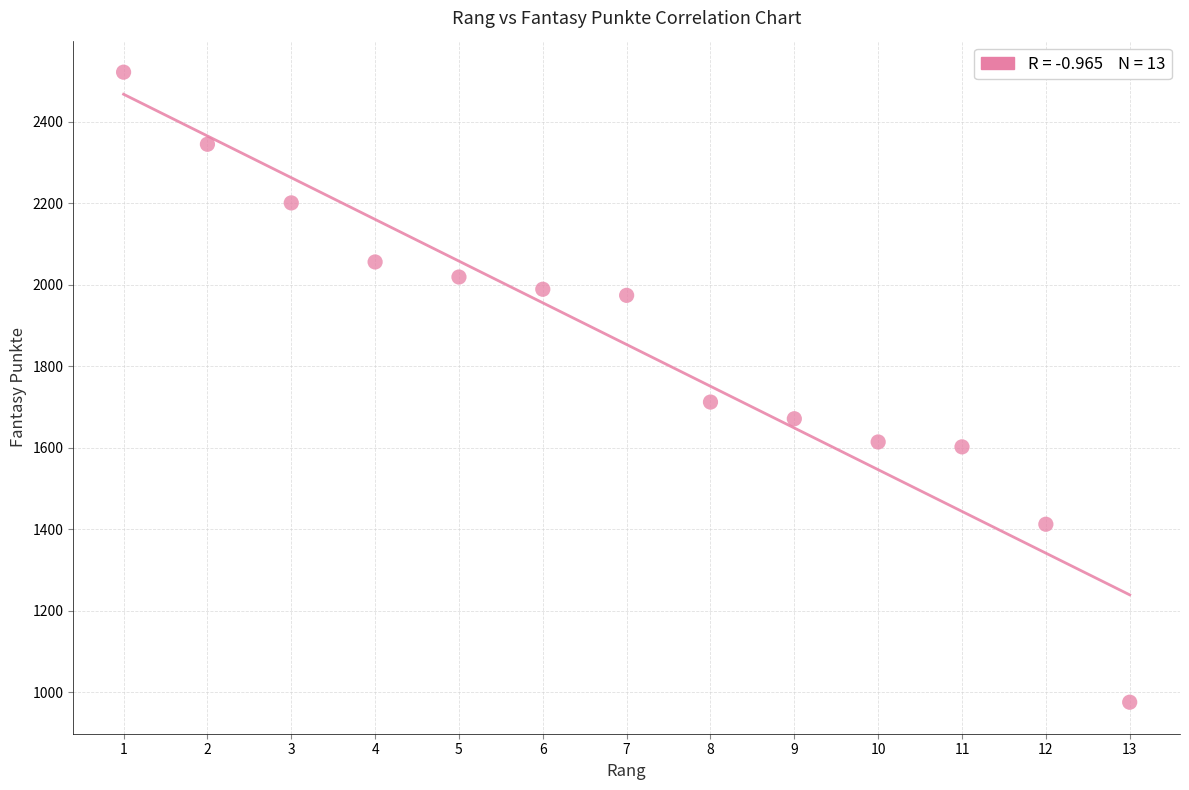

What is the range of X values (max minus min)?

12